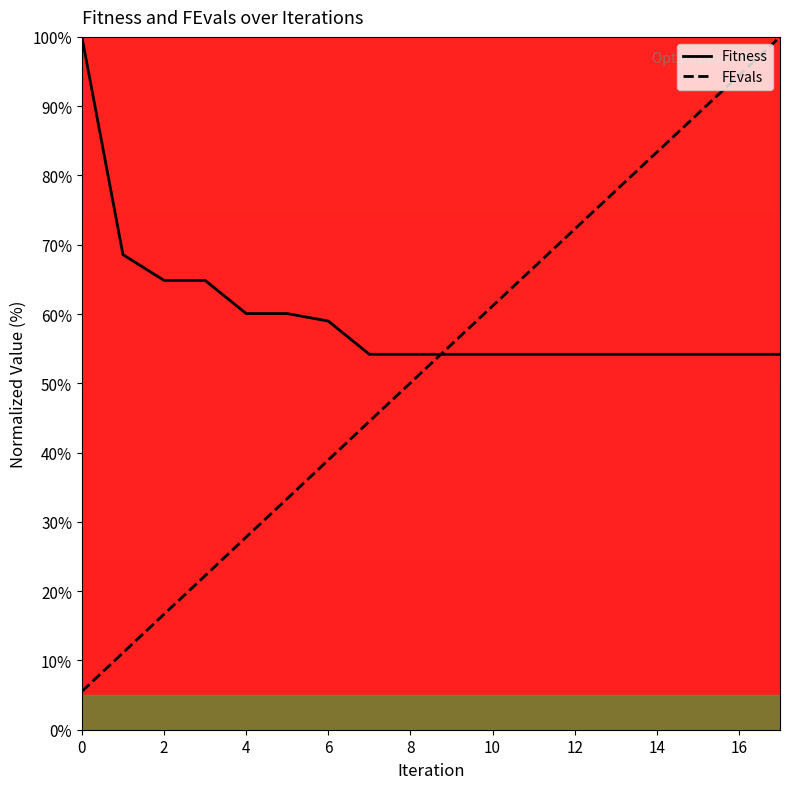

What is the difference between the maximum and second lowest values in the Fitness series?

45.8